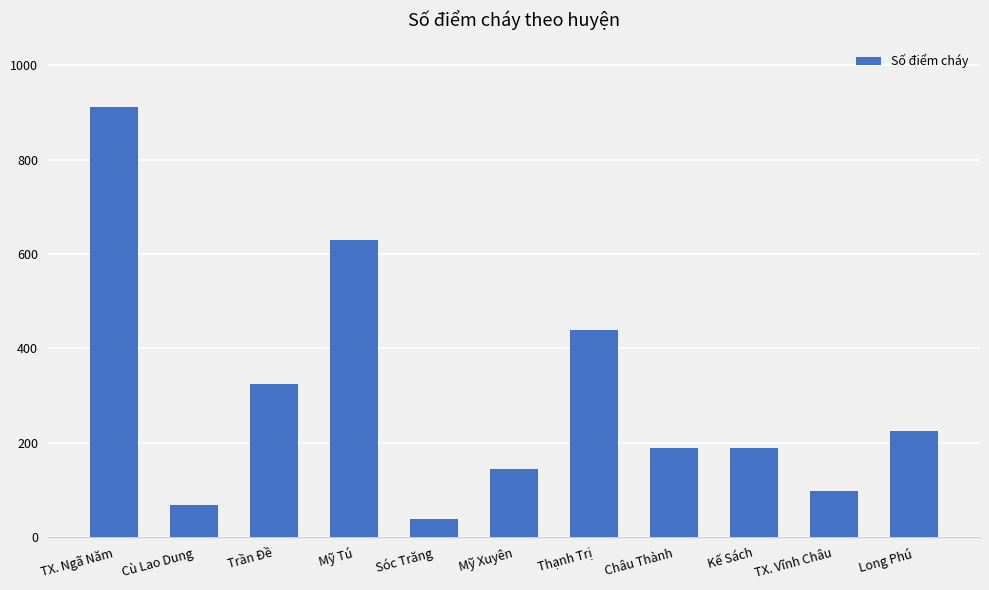

Which label corresponds to the smallest value in the chart?

Sóc Trăng